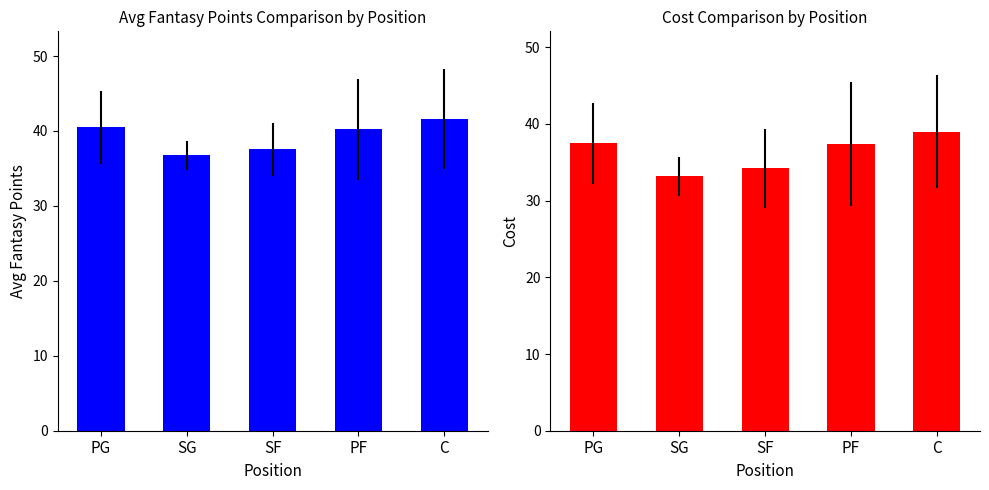

Rank the series at SG from lowest to highest value.

COST, AVG_FPTS